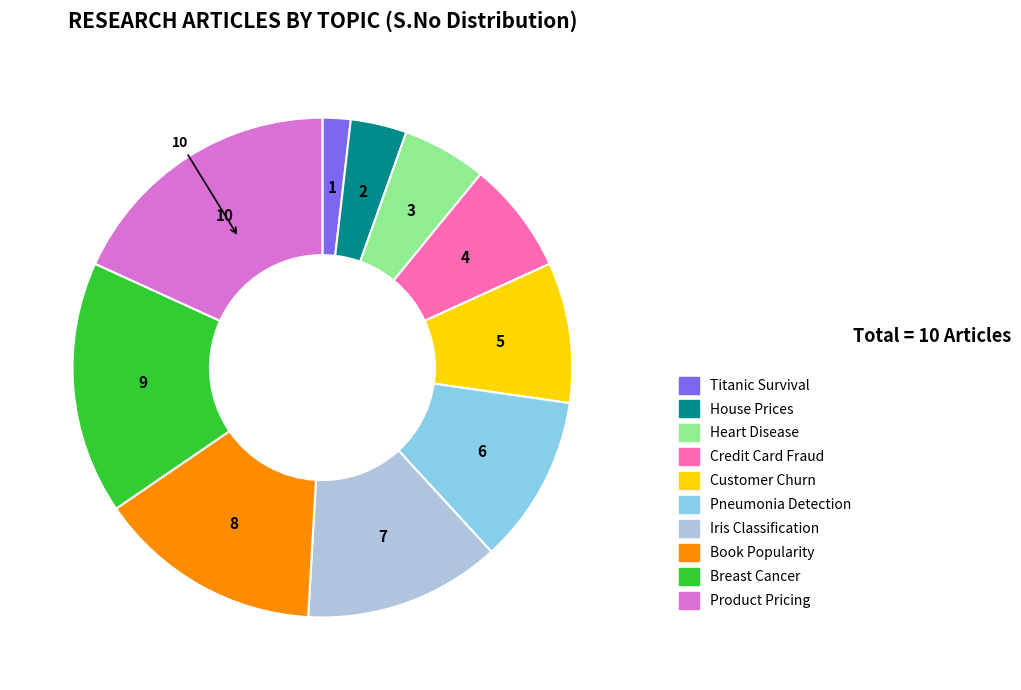

Which category has the smallest portion of the pie?

Titanic Survival